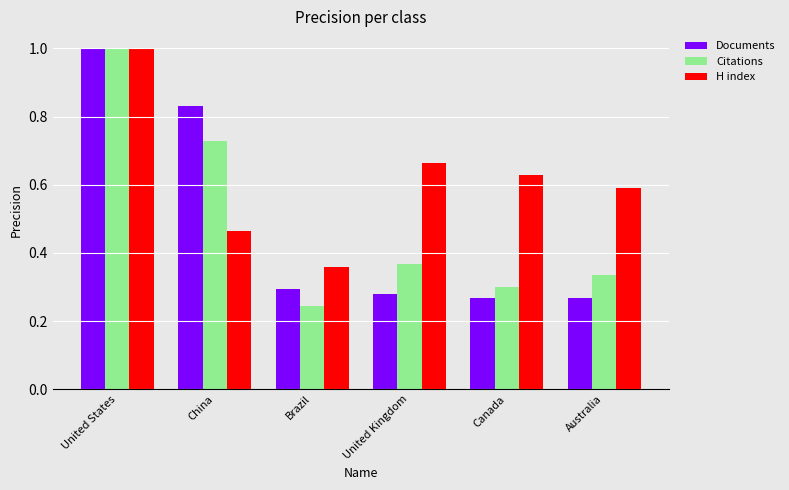

True or false: Citations has a value of 0.5 at Canada.

False